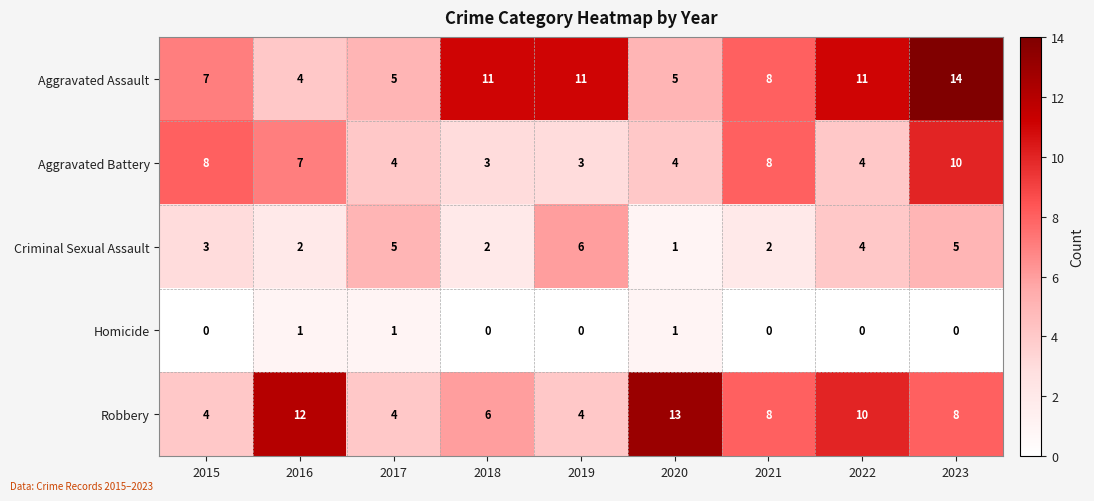

What is the average value of the Aggravated Assault series?

8